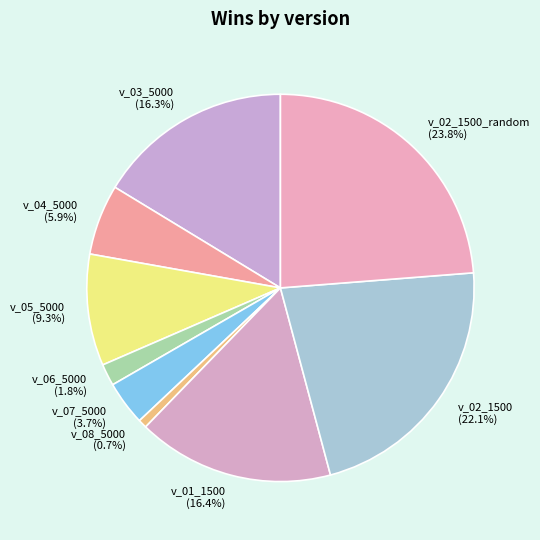

How much of the chart is everything except v_03_5000?

83.7%